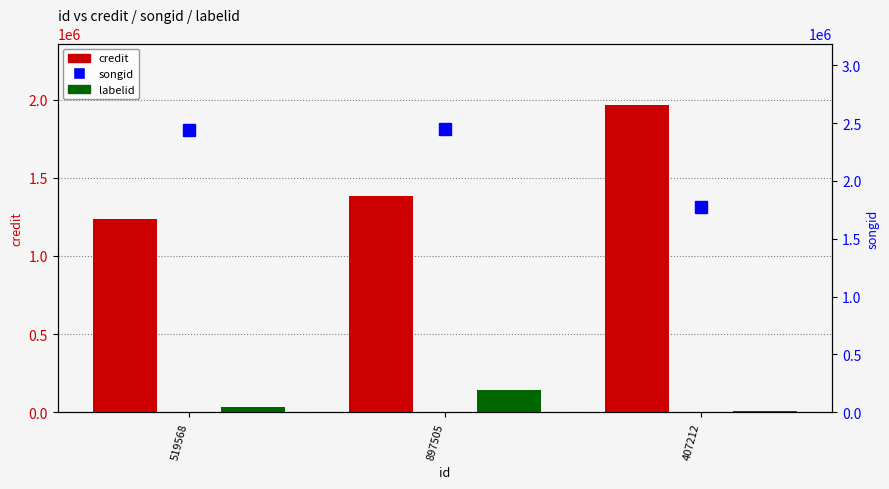

Which series has the largest total across all categories?

songid